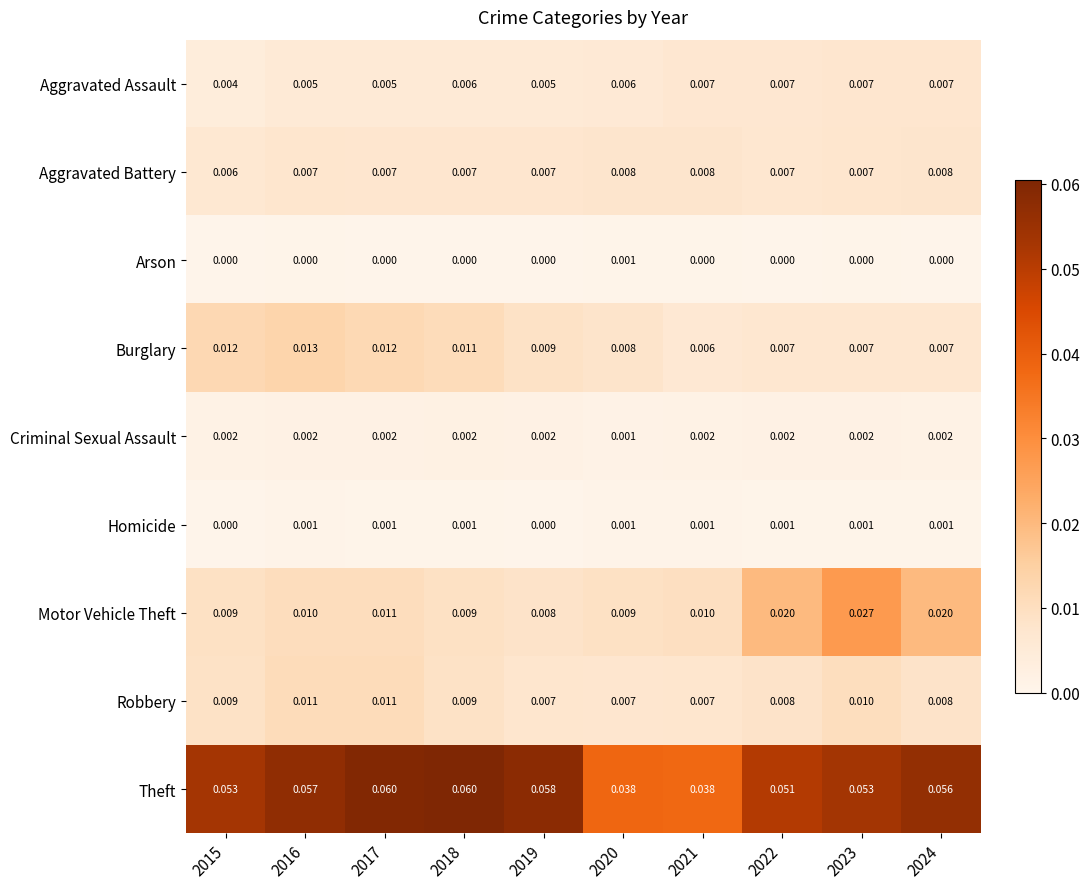

Which series has the largest range (max minus min)?

Theft